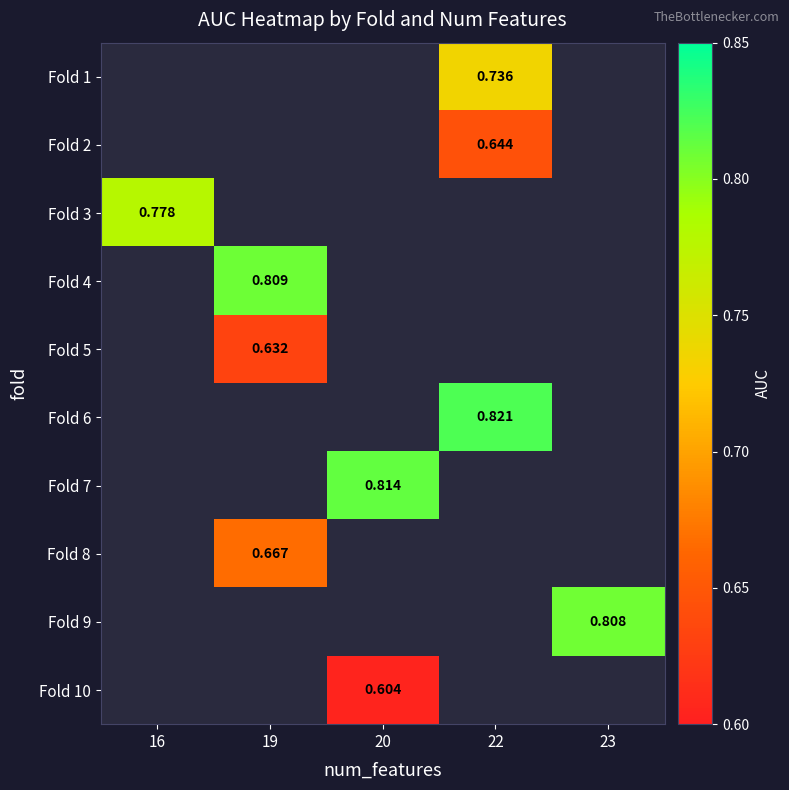

Which series has the largest range (max minus min)?

Fold 3